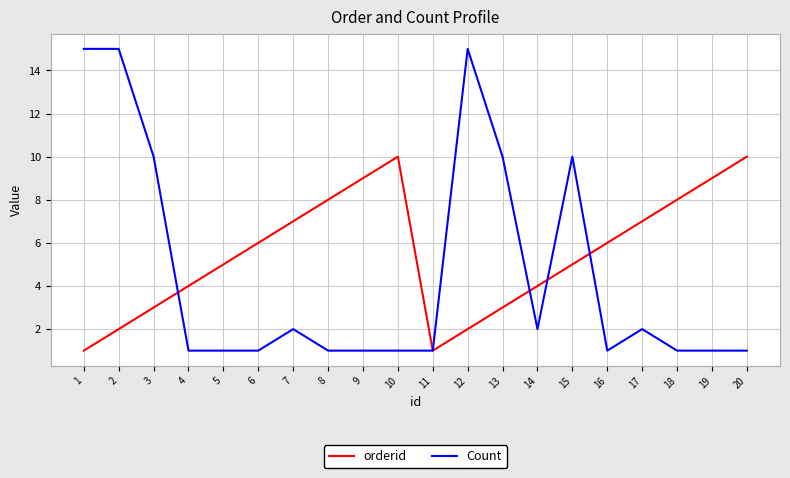

What are all the series names shown in the legend?

orderid, Count